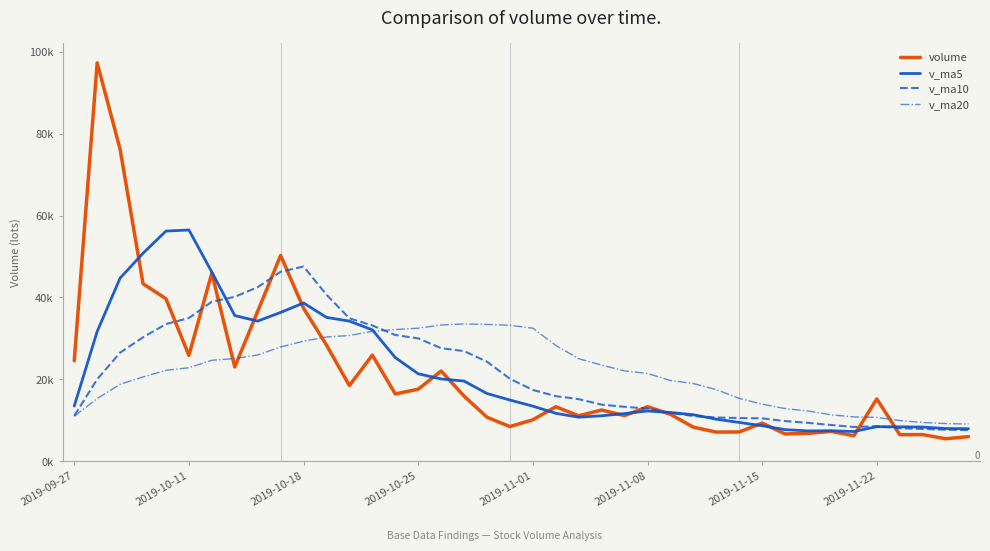

What is the value of the v_ma5 point at the 35th from the left?

7251.8